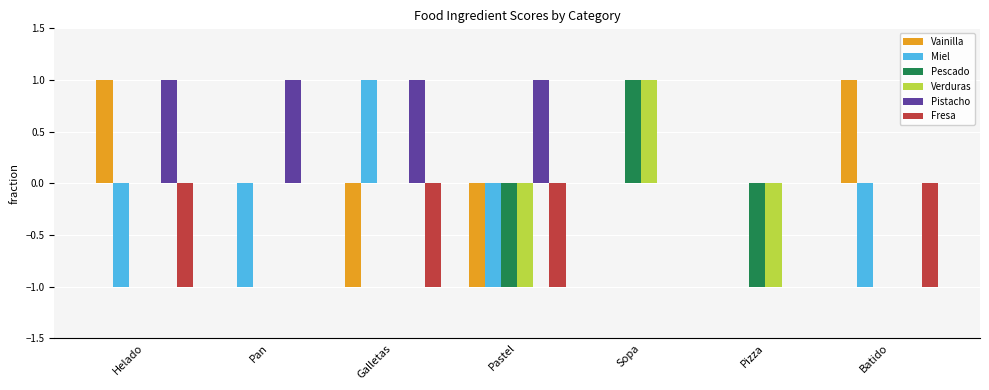

What are all the series names shown in the legend?

Vainilla, Miel, Pescado, Verduras, Pistacho, Fresa